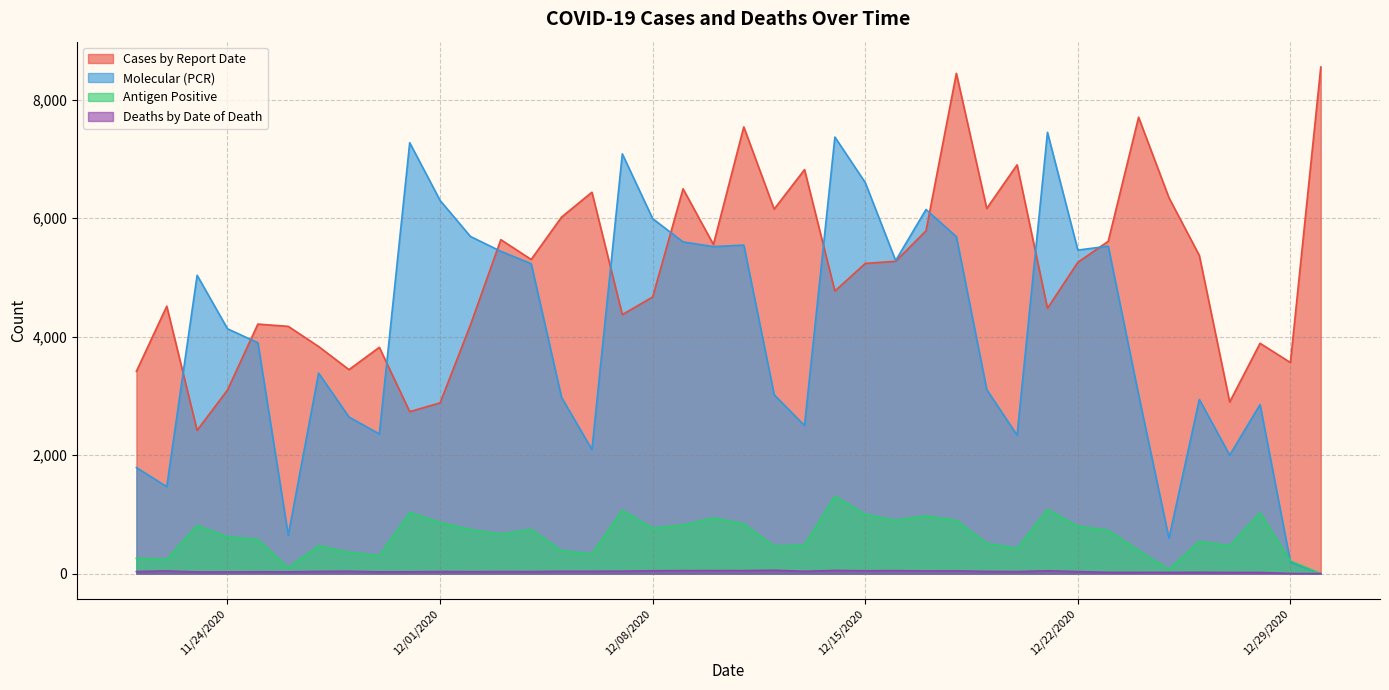

True or false: Deaths by Date of Death and Molecular (PCR) intersect in this chart.

False